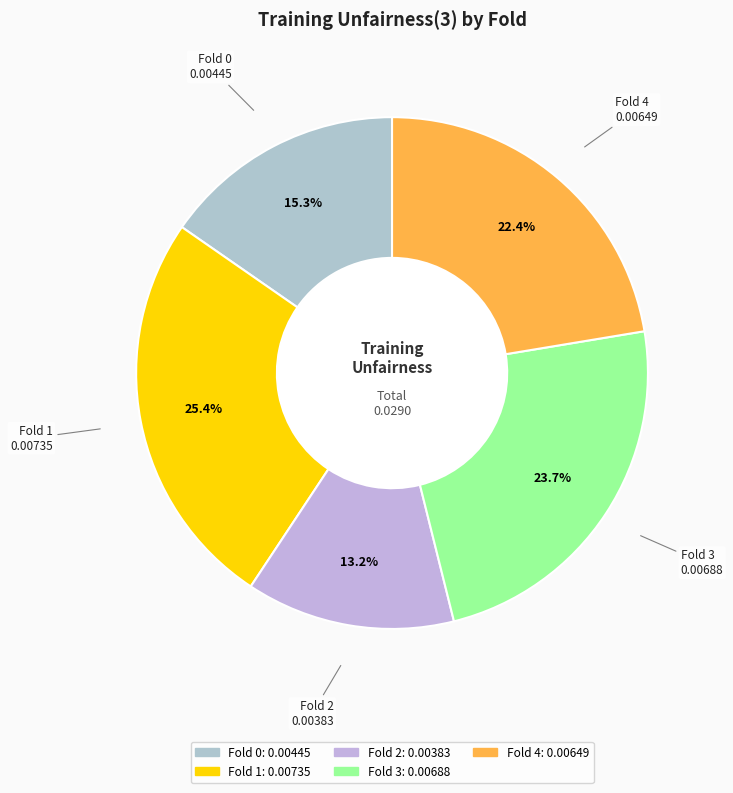

Does Fold 2 represent more than half of the total?

No